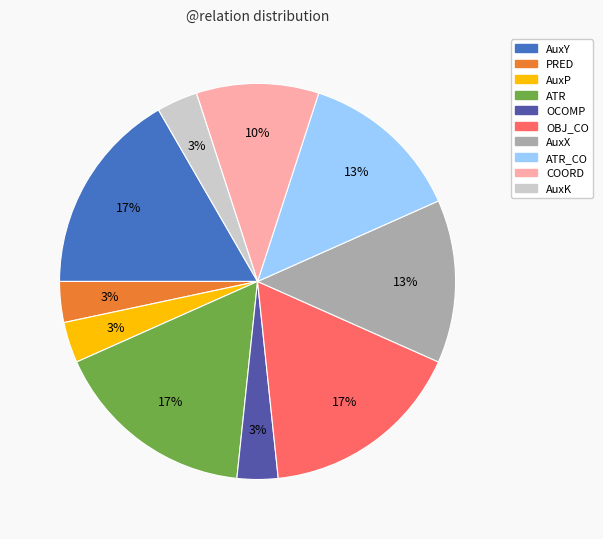

Is there a majority slice in this chart?

No